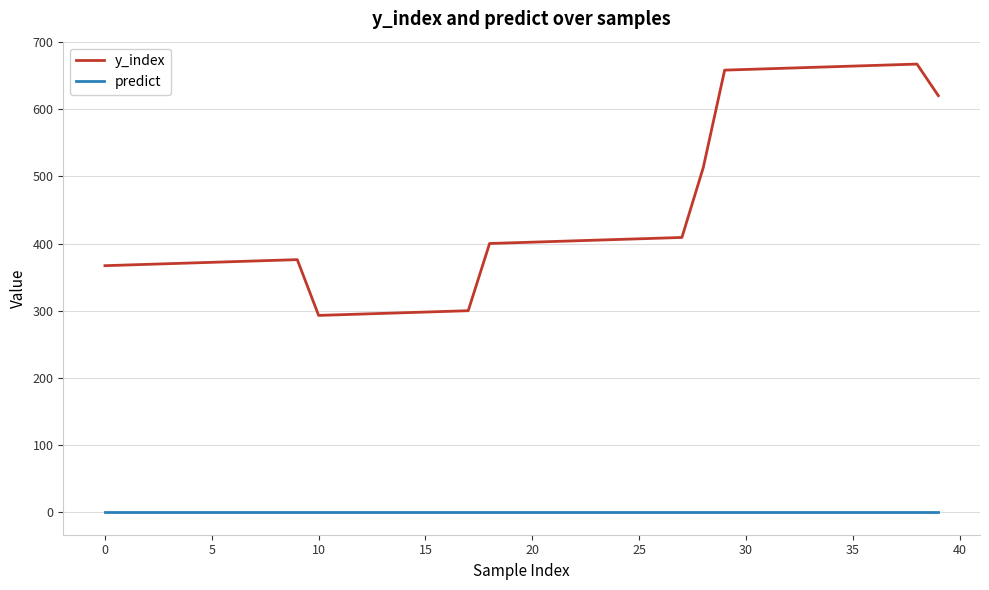

Which series has the largest total across all categories?

y_index